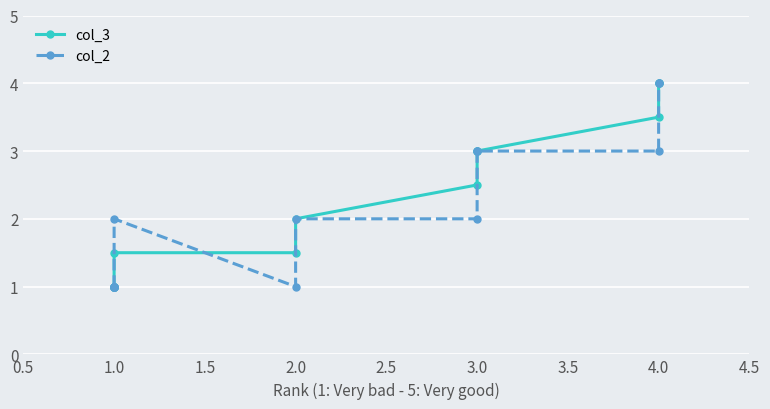

What is the sum of the col_3 values at 1.5 and 2.0?

2.0